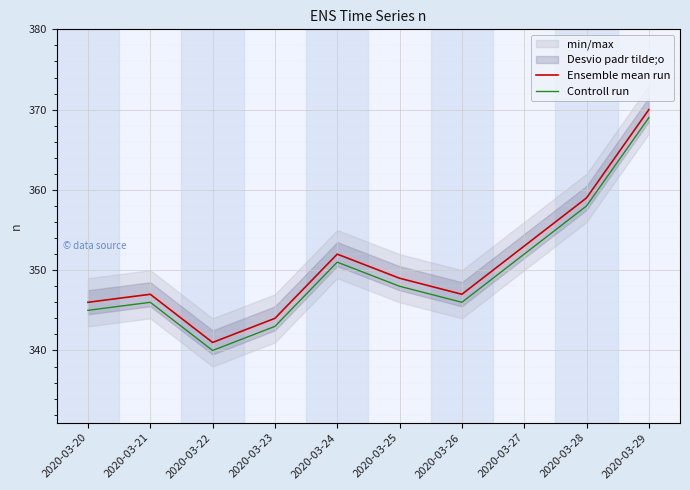

True or false: Controll run and Ensemble mean run cross at least once.

False